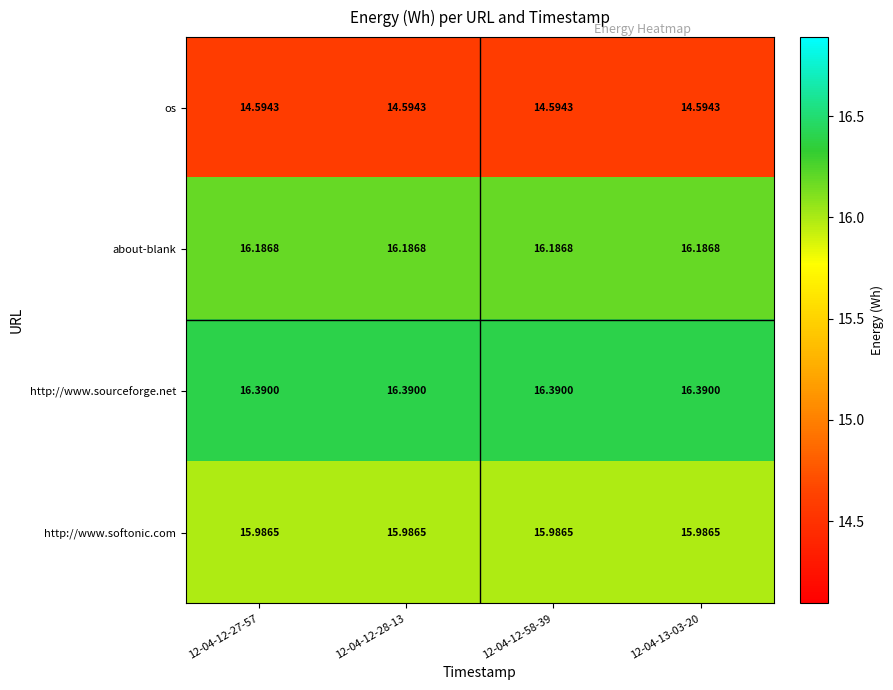

At how many categories does at least one series exceed 15?

4